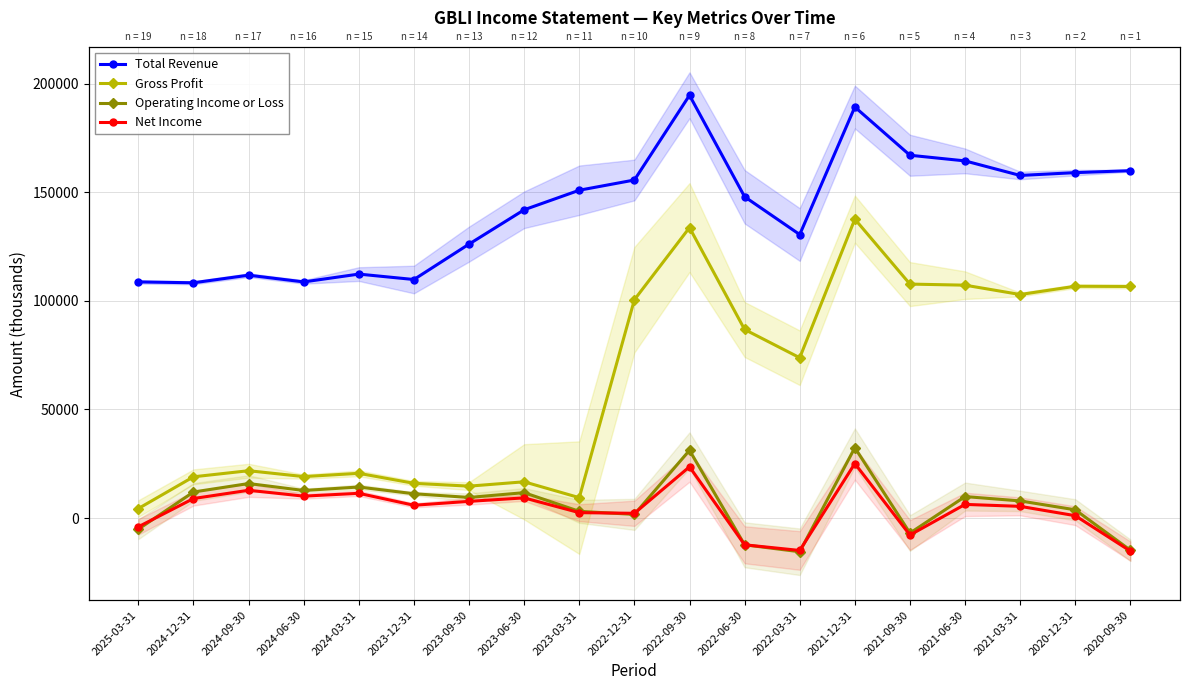

How many data points in Total Revenue are above 147900?

9